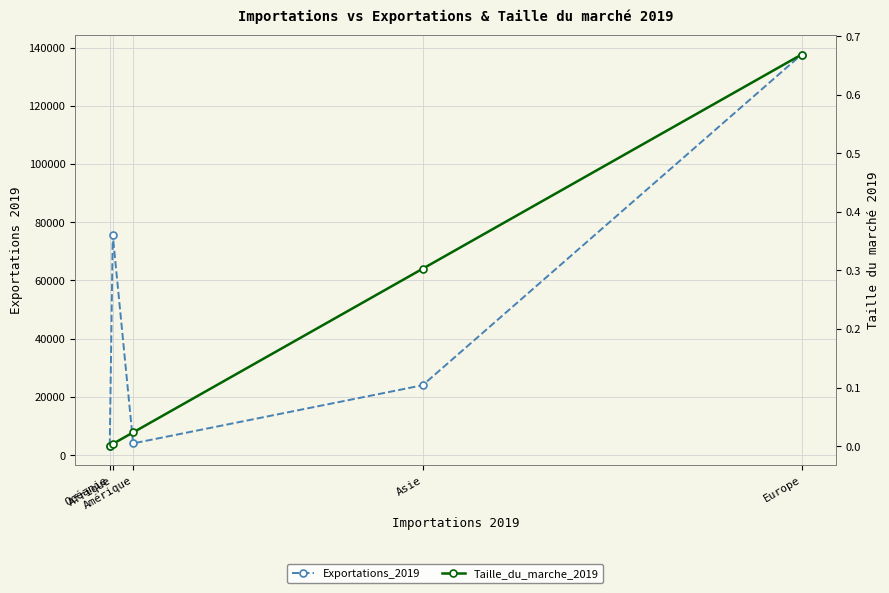

The value of Taille_du_marche_2019 at Amérique is 0.0. True or false?

False